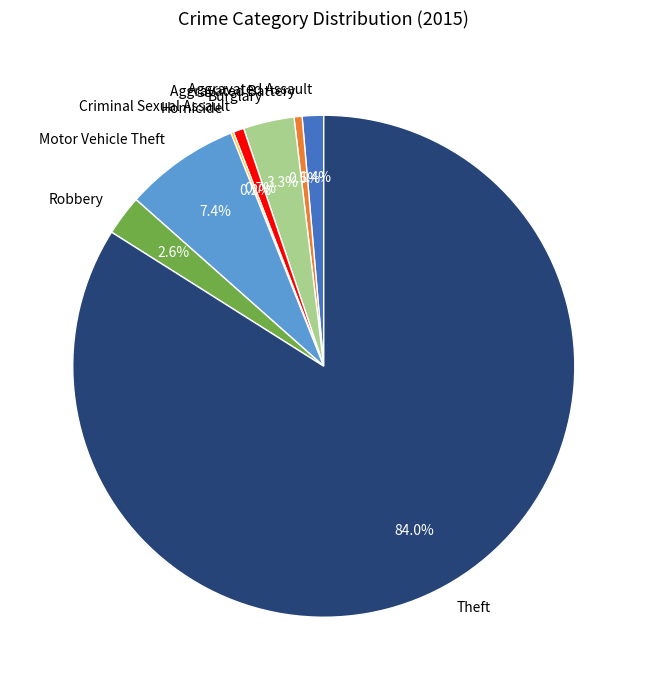

The Theft slice represents 93% of the pie. True or false?

False